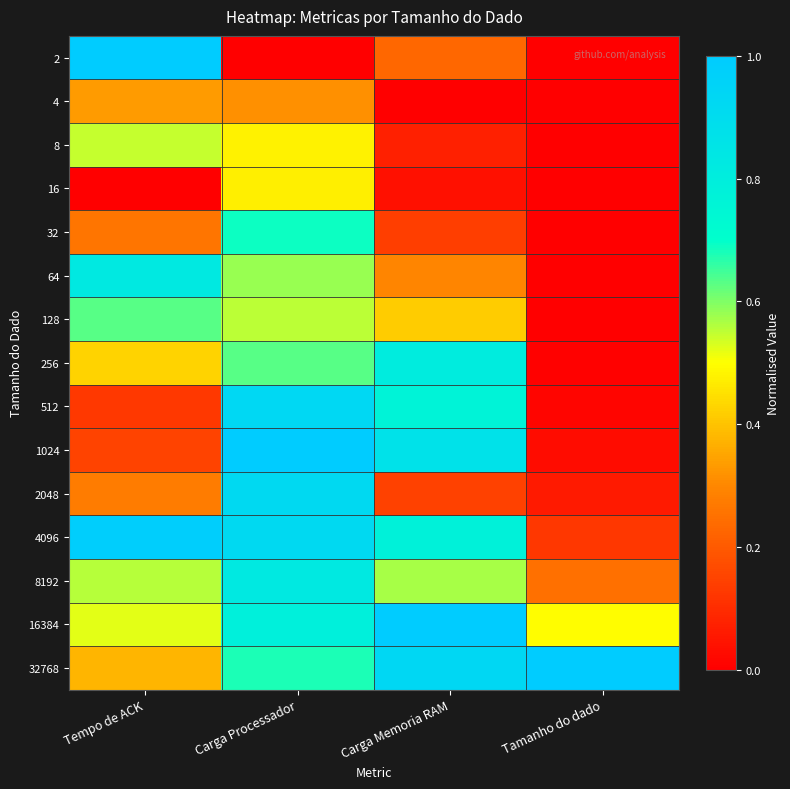

Reading left to right, list all the values displayed in this chart.

2: Tempo de ACK=1.0	Carga Processador=0.0	Carga Memoria RAM=0.2	Tamanho do dado=0.0
4: Tempo de ACK=0.3	Carga Processador=0.3	Carga Memoria RAM=0.0	Tamanho do dado=0.0
8: Tempo de ACK=0.5	Carga Processador=0.5	Carga Memoria RAM=0.1	Tamanho do dado=0.0
16: Tempo de ACK=0.0	Carga Processador=0.5	Carga Memoria RAM=0.0	Tamanho do dado=0.0
32: Tempo de ACK=0.3	Carga Processador=0.7	Carga Memoria RAM=0.1	Tamanho do dado=0.0
64: Tempo de ACK=0.8	Carga Processador=0.6	Carga Memoria RAM=0.3	Tamanho do dado=0.0
128: Tempo de ACK=0.6	Carga Processador=0.6	Carga Memoria RAM=0.4	Tamanho do dado=0.0
256: Tempo de ACK=0.4	Carga Processador=0.6	Carga Memoria RAM=0.8	Tamanho do dado=0.0
512: Tempo de ACK=0.1	Carga Processador=0.9	Carga Memoria RAM=0.8	Tamanho do dado=0.0
1024: Tempo de ACK=0.2	Carga Processador=1.0	Carga Memoria RAM=0.9	Tamanho do dado=0.0
2048: Tempo de ACK=0.3	Carga Processador=0.9	Carga Memoria RAM=0.1	Tamanho do dado=0.1
4096: Tempo de ACK=1.0	Carga Processador=0.9	Carga Memoria RAM=0.8	Tamanho do dado=0.1
8192: Tempo de ACK=0.6	Carga Processador=0.8	Carga Memoria RAM=0.6	Tamanho do dado=0.2
16384: Tempo de ACK=0.5	Carga Processador=0.8	Carga Memoria RAM=1.0	Tamanho do dado=0.5
32768: Tempo de ACK=0.4	Carga Processador=0.7	Carga Memoria RAM=0.9	Tamanho do dado=1.0